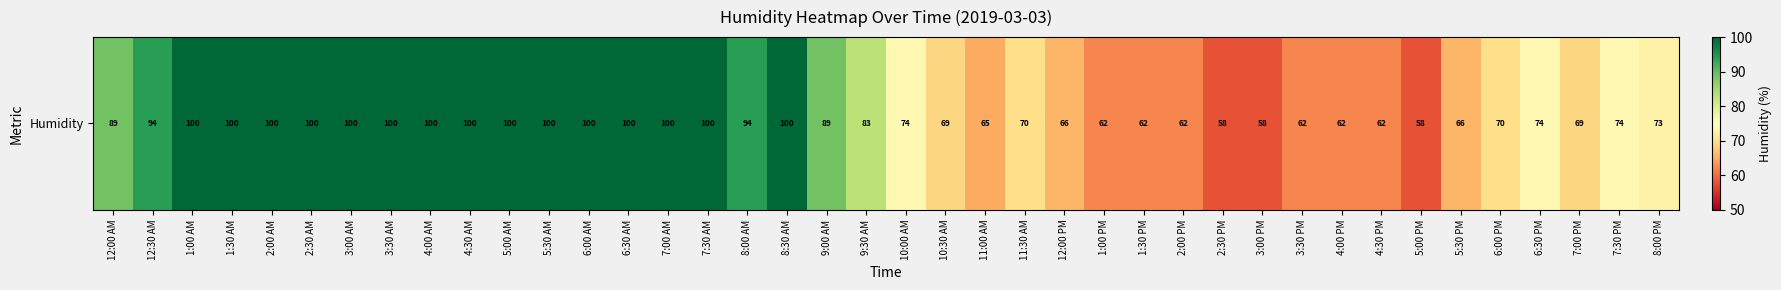

What is the smallest value displayed?

58